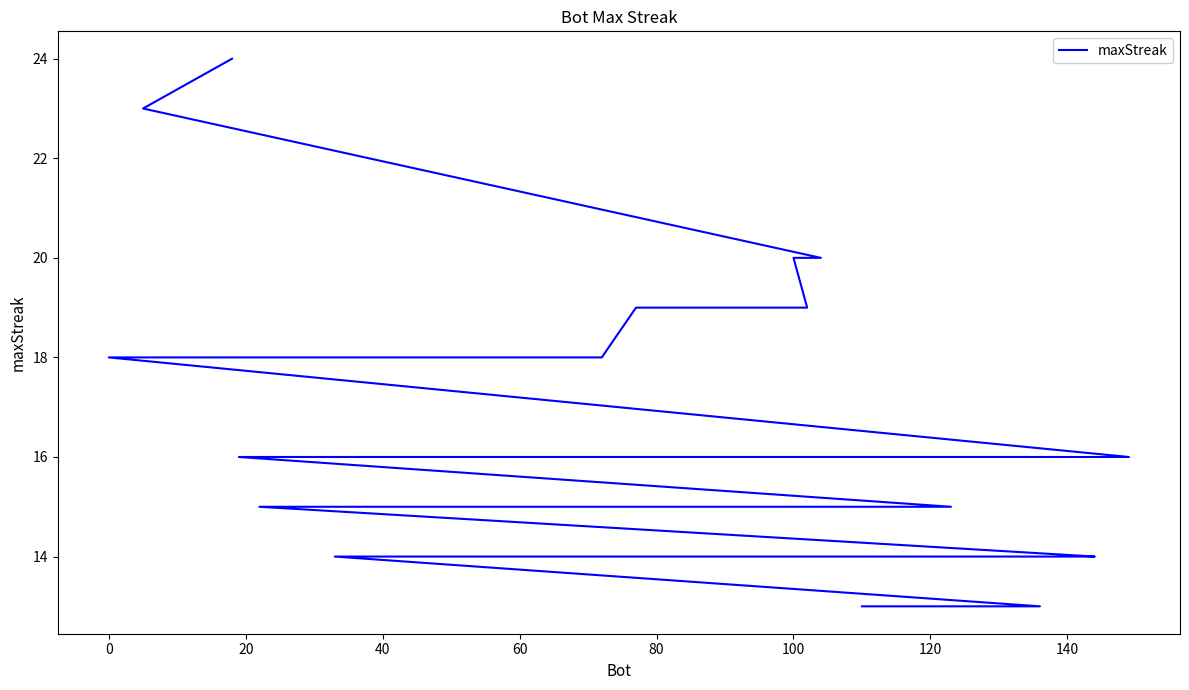

What is the value of the 16th point from the left?

16